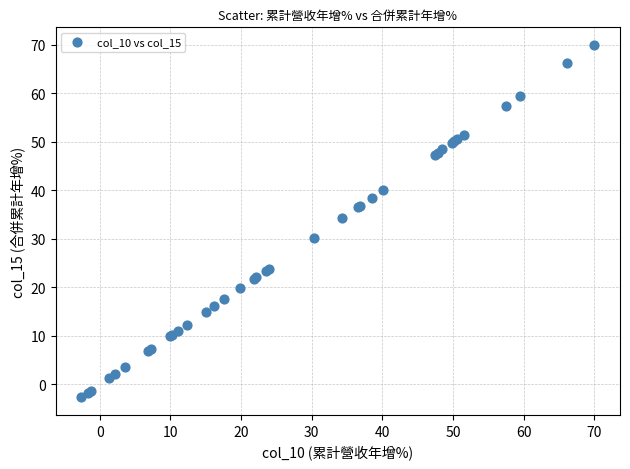

What Y value in the scatter plot is closest to 33?

34.3